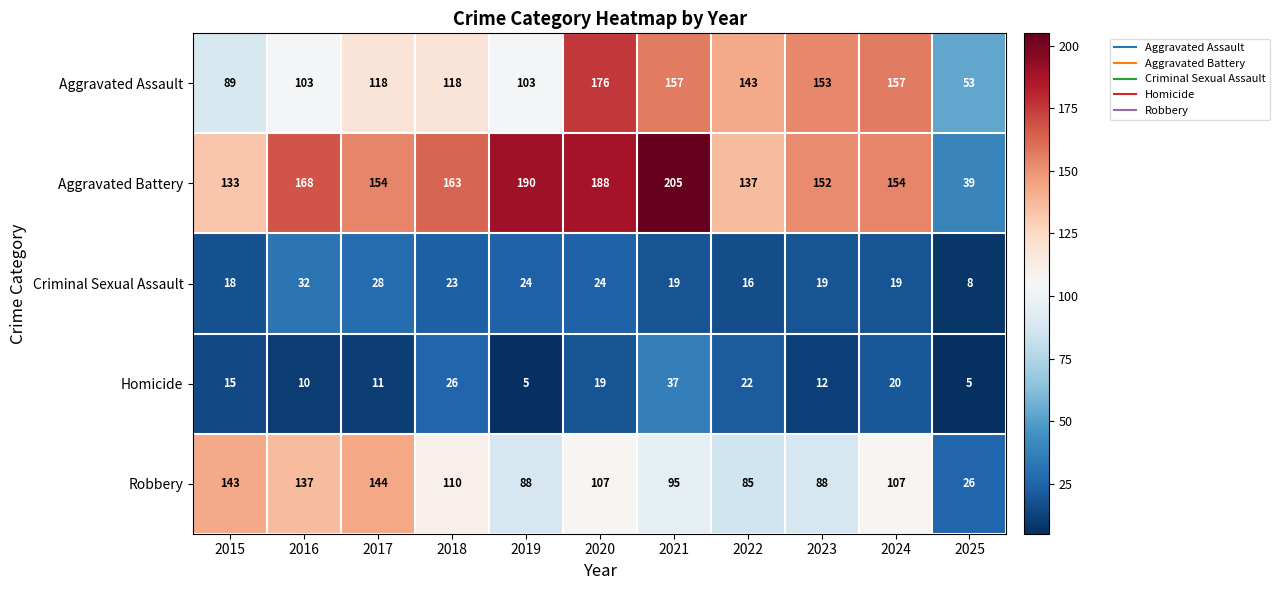

At which category is the sum across all series the highest?

2020